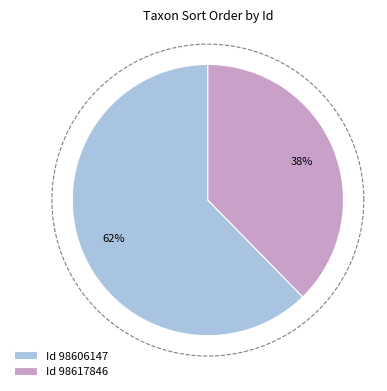

To the nearest percent, what percentage of the pie is 98617846?

38%